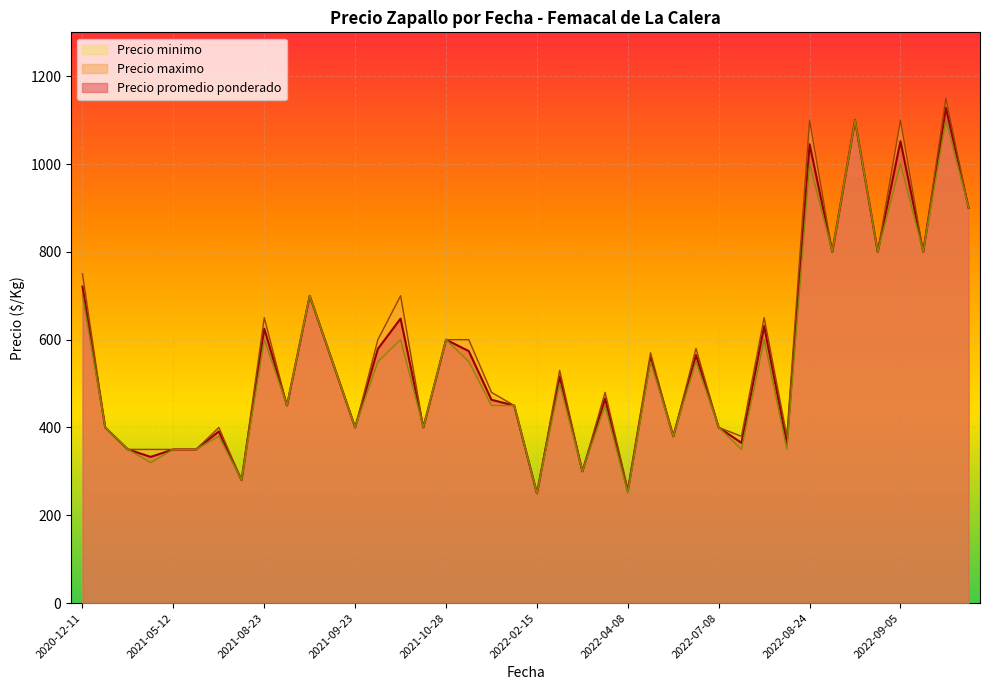

What are all the series names shown in the legend?

Precio minimo, Precio maximo, Precio promedio ponderado